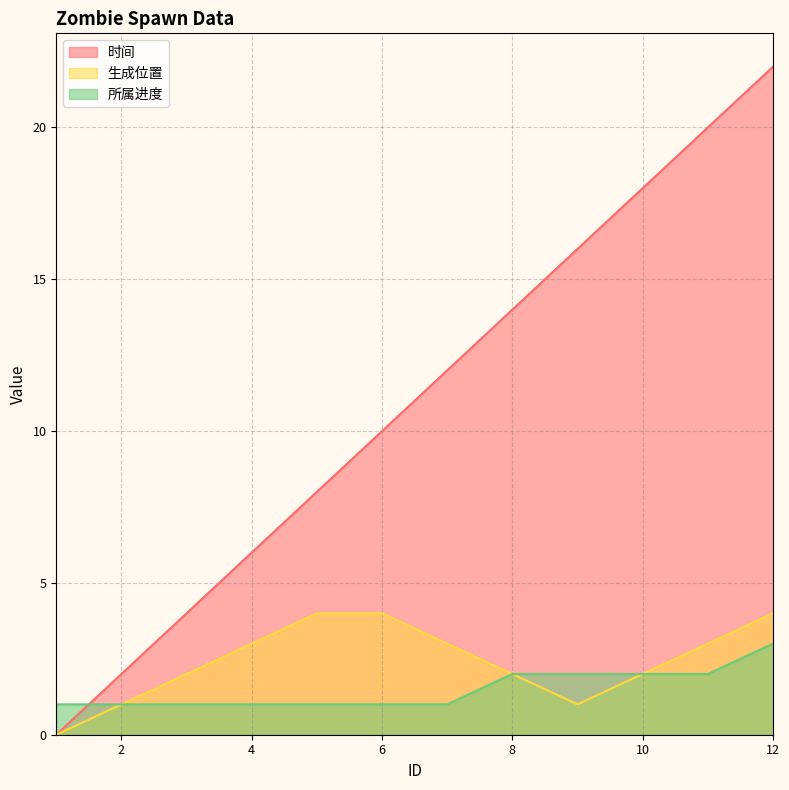

At 1, list the series in order from largest to smallest.

所属进度, 时间, 生成位置